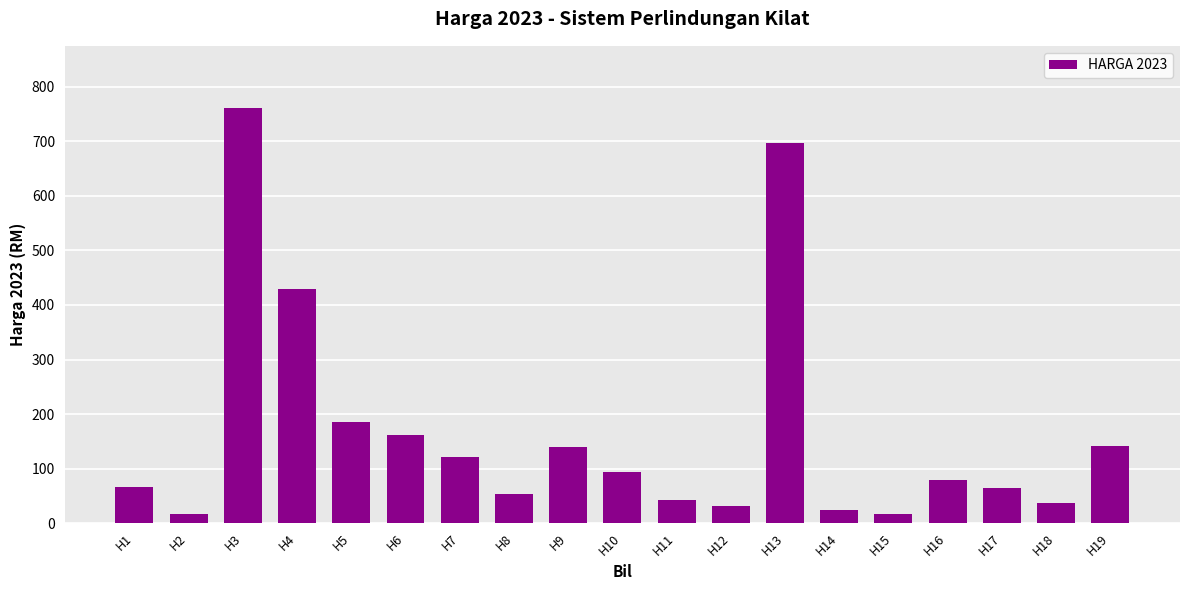

What is the greatest value displayed?

760.9